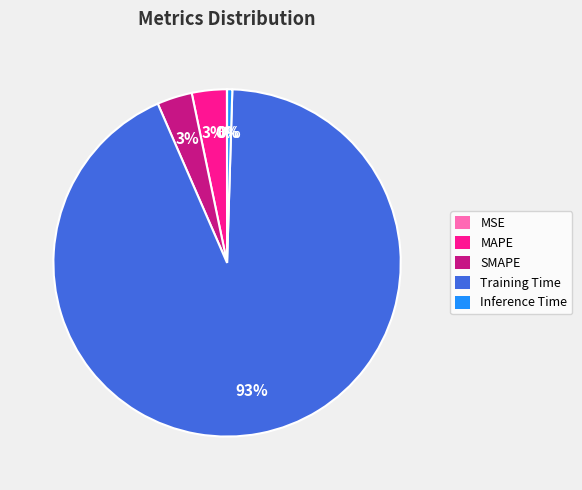

To the nearest percent, what is the average slice percentage?

20%